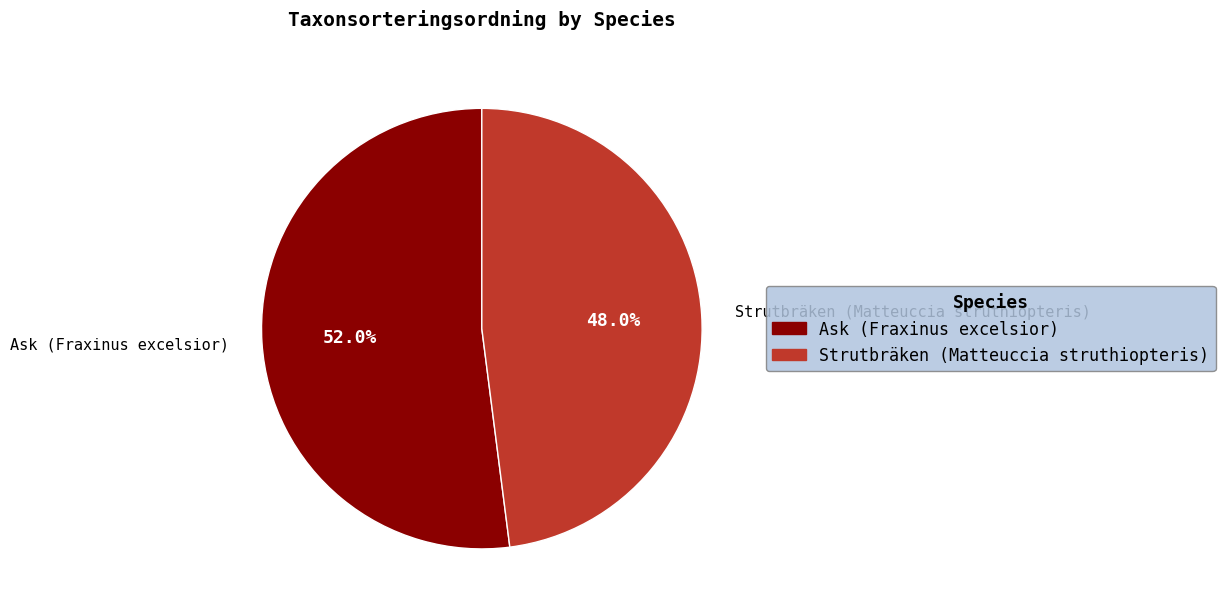

What percentage is the Ask (Fraxinus excelsior) slice, to the nearest percent?

52%